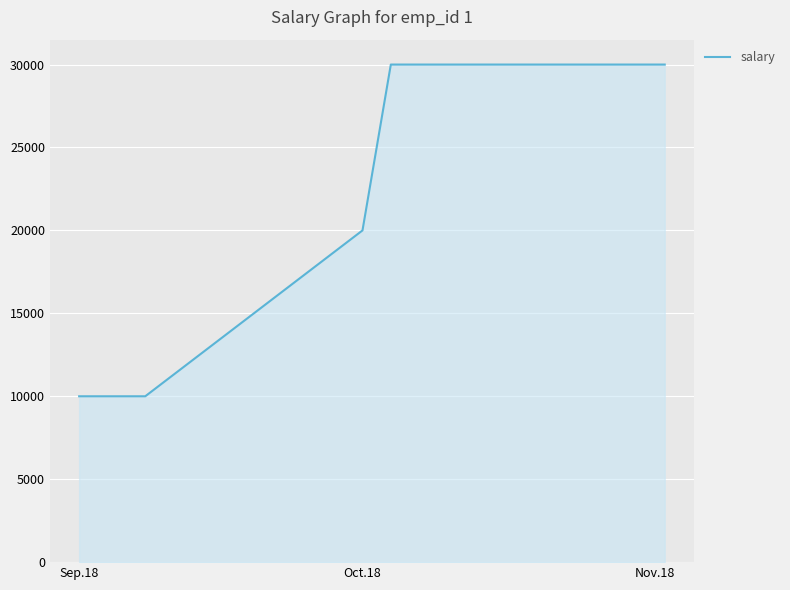

True or false: the data has more than 1 interior local peaks.

False